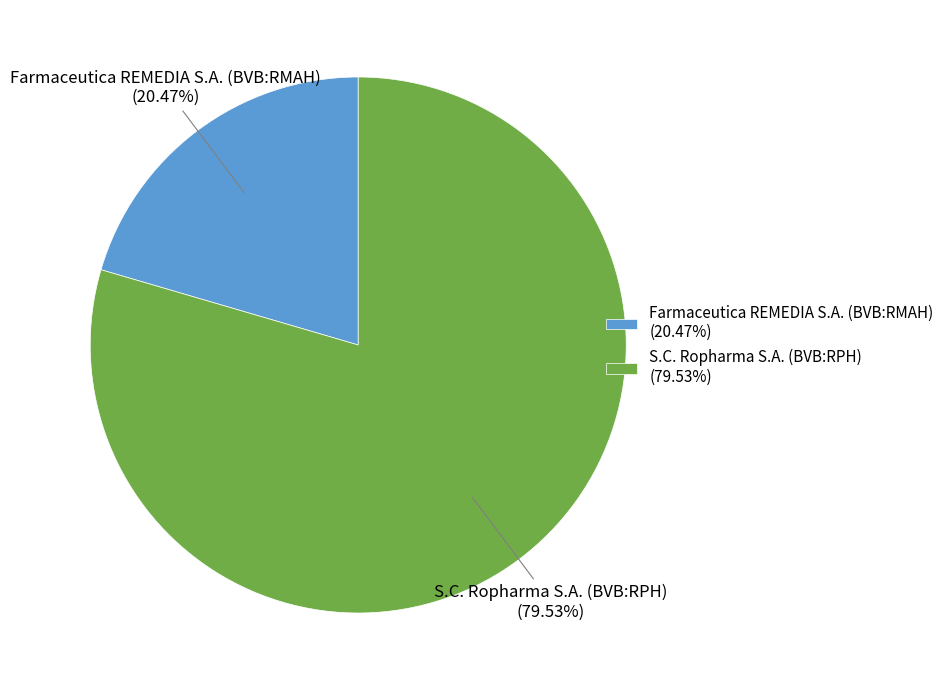

To the nearest percent, what is the combined percentage of S.C. Ropharma S.A. (BVB:RPH) and Farmaceutica REMEDIA S.A. (BVB:RMAH)?

100%